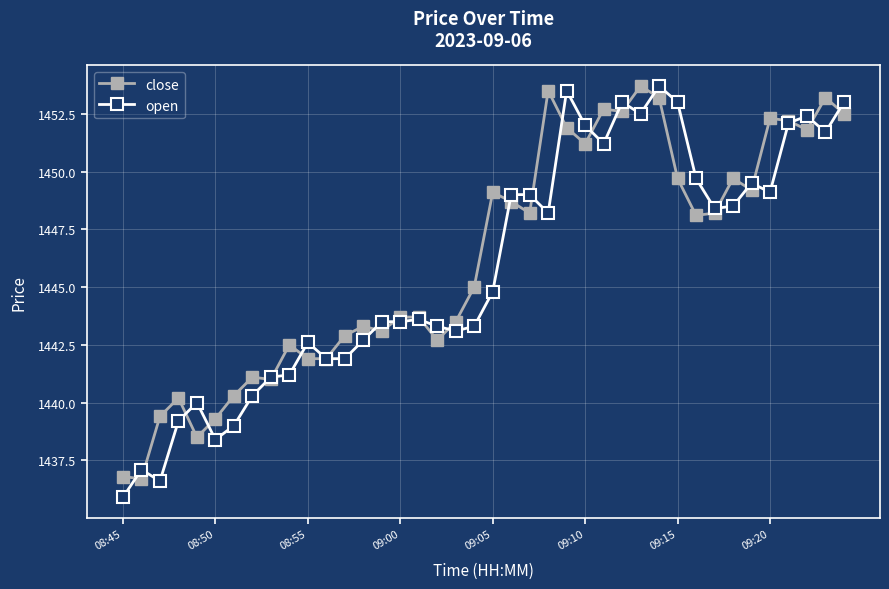

True or false: open has more than 2 points higher than both neighbors.

True